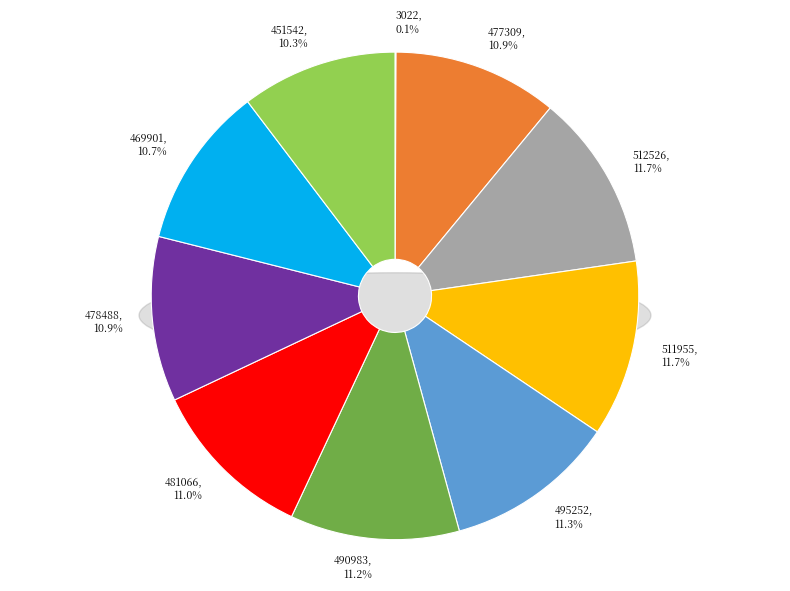

What percentage is the 511955 slice, to the nearest percent?

12%